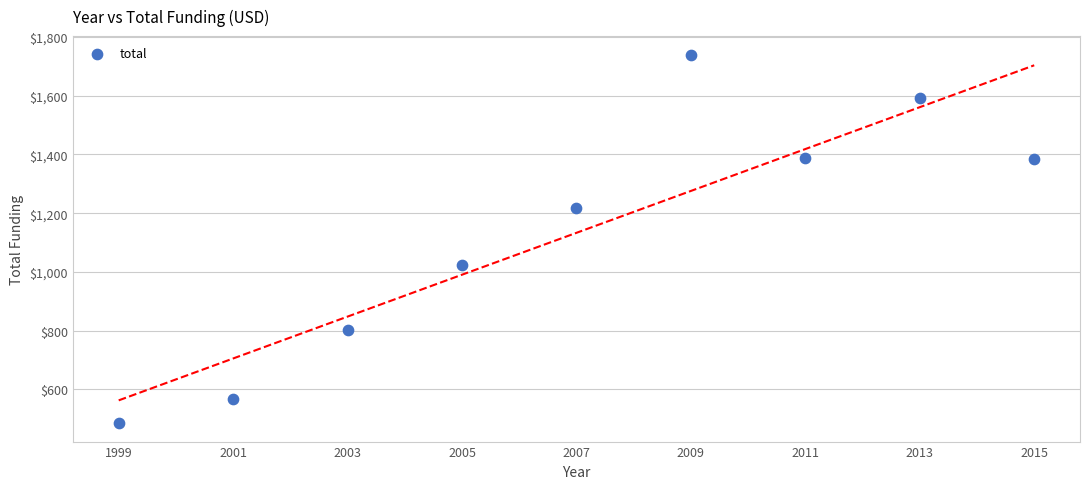

What is the range of X values (max minus min)?

16